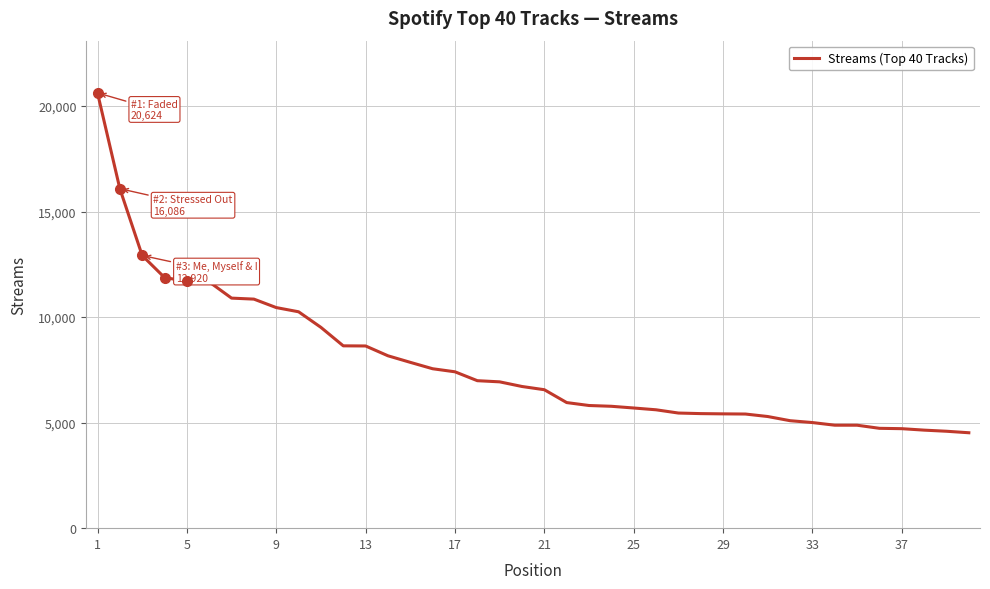

What is the smallest value displayed?

4521